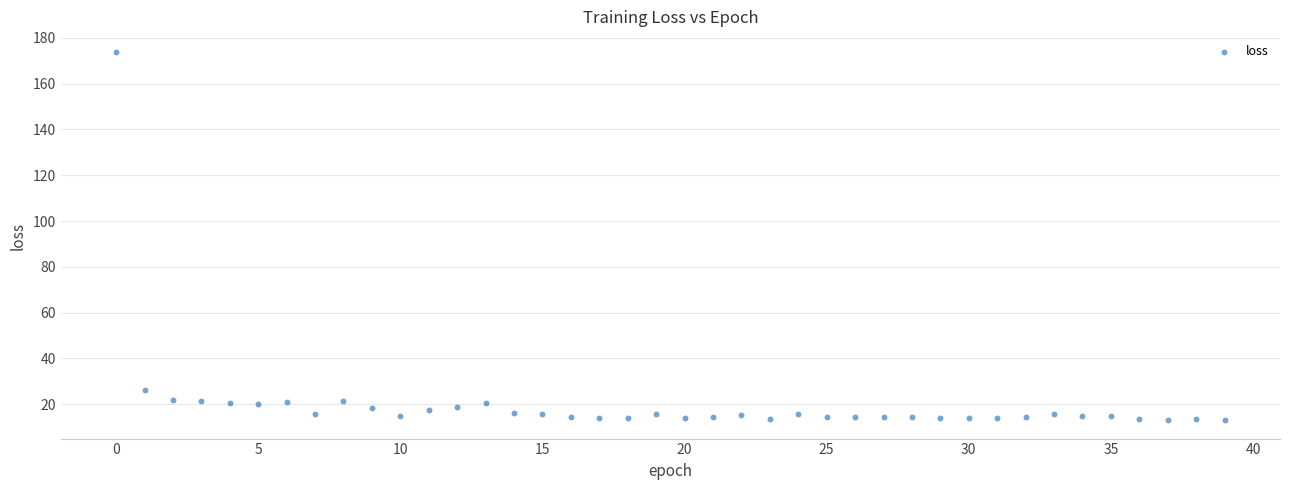

What is the range of Y values (max minus min)?

160.5